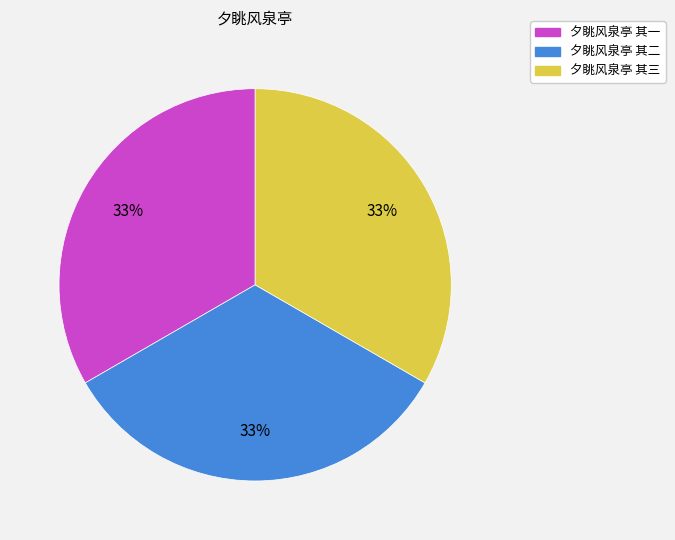

Is it true that 夕眺风泉亭 其二 is 39% of the pie?

False